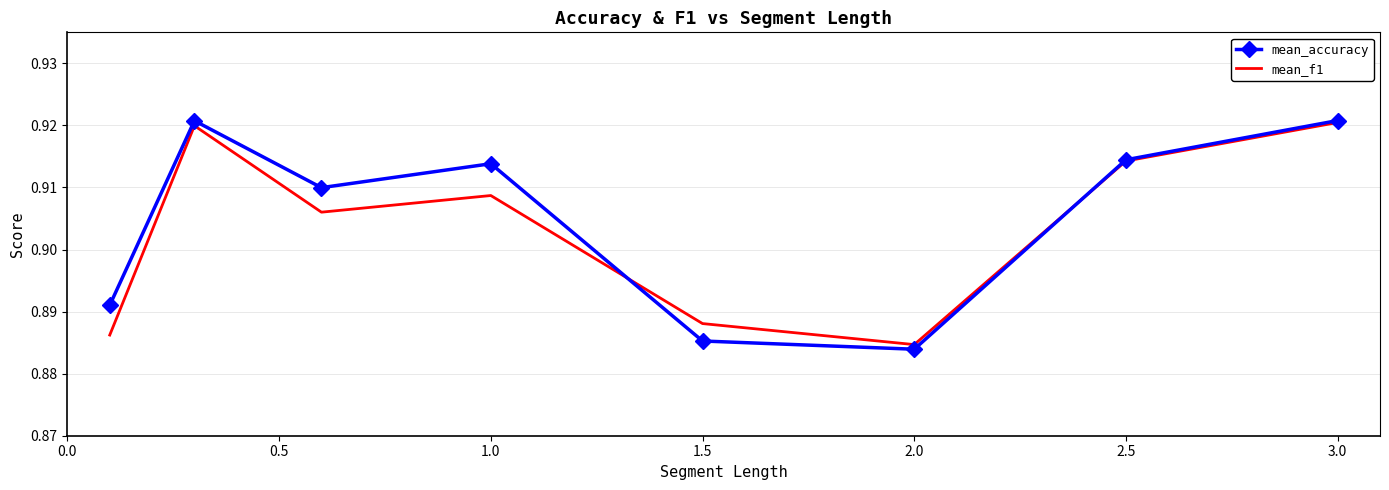

True or false: mean_f1 and mean_accuracy cross at least once.

True